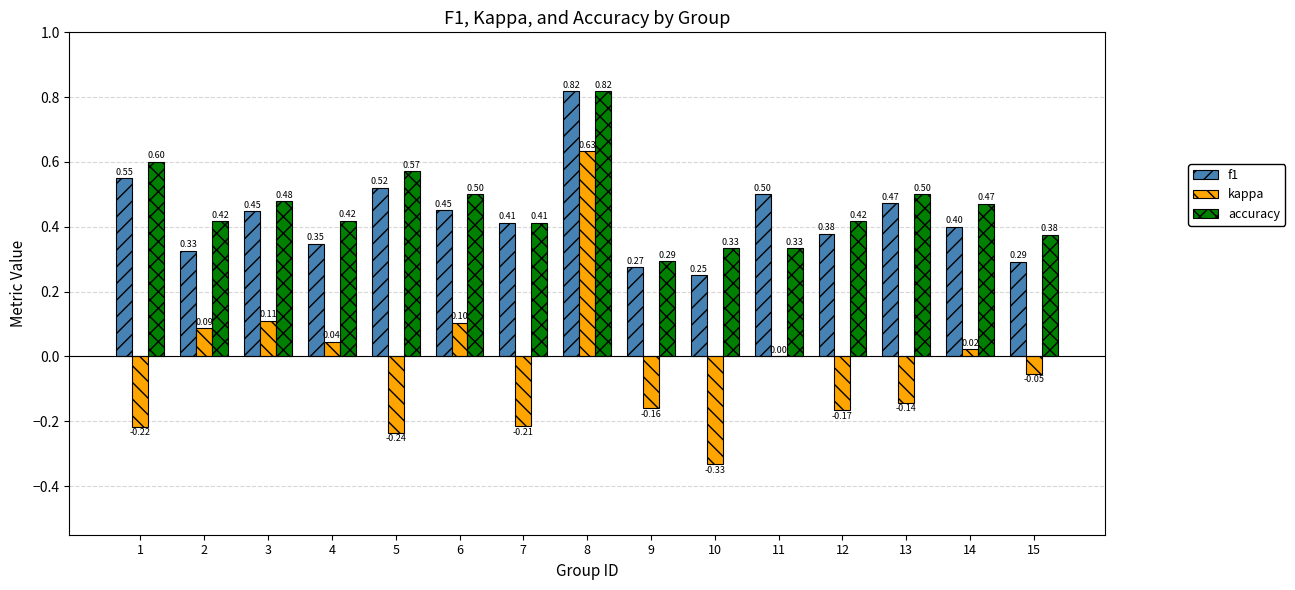

What is the sum of the accuracy values at 12 and 8?

1.2